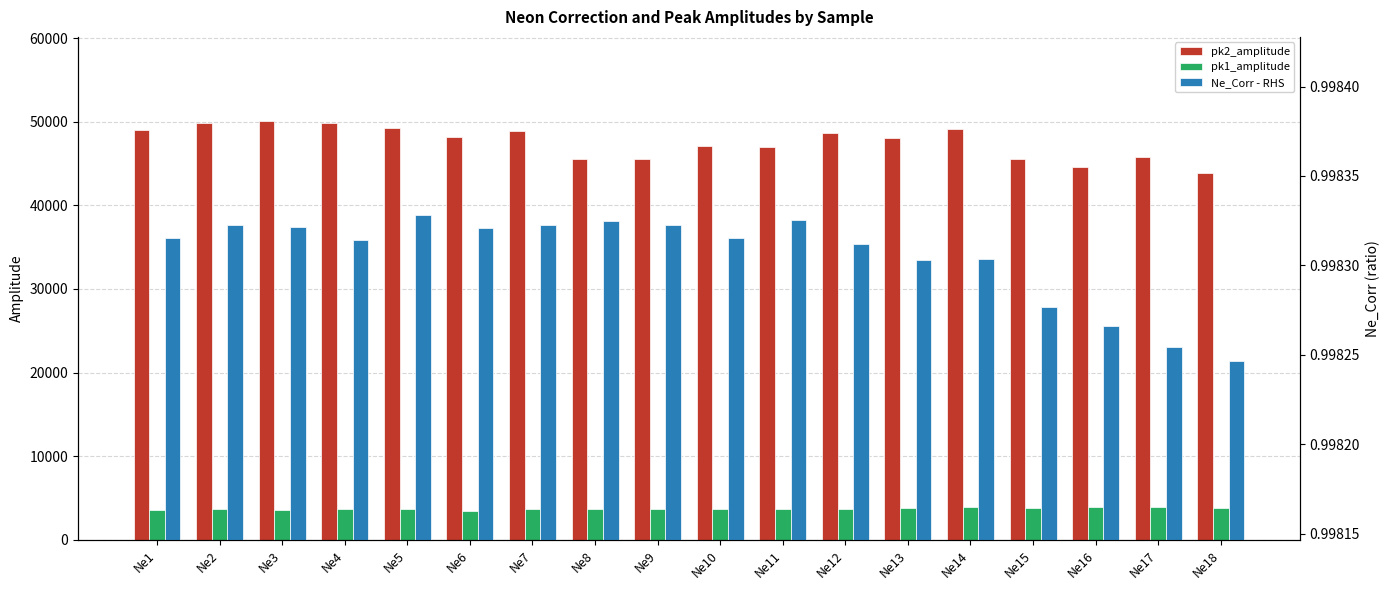

Reading left to right, list all the values displayed in this chart.

pk2_amplitude: Ne1=48956.9	Ne2=49863.6	Ne3=50110.7	Ne4=49861.6	Ne5=49281.7	Ne6=48212.6	Ne7=48905.5	Ne8=45523.1	Ne9=45526.3	Ne10=47041.0	Ne11=46980.1	Ne12=48590.3	Ne13=47998.4	Ne14=49095.2	Ne15=45582.9	Ne16=44597.9	Ne17=45723.0	Ne18=43807.3
pk1_amplitude: Ne1=3597.4	Ne2=3740.4	Ne3=3602.6	Ne4=3662.3	Ne5=3647.4	Ne6=3470.8	Ne7=3687.0	Ne8=3705.6	Ne9=3738.7	Ne10=3725.3	Ne11=3686.9	Ne12=3750.6	Ne13=3768.3	Ne14=3991.9	Ne15=3837.1	Ne16=3991.0	Ne17=3972.2	Ne18=3813.8
Ne_Corr - RHS: Ne1=1.0	Ne2=1.0	Ne3=1.0	Ne4=1.0	Ne5=1.0	Ne6=1.0	Ne7=1.0	Ne8=1.0	Ne9=1.0	Ne10=1.0	Ne11=1.0	Ne12=1.0	Ne13=1.0	Ne14=1.0	Ne15=1.0	Ne16=1.0	Ne17=1.0	Ne18=1.0